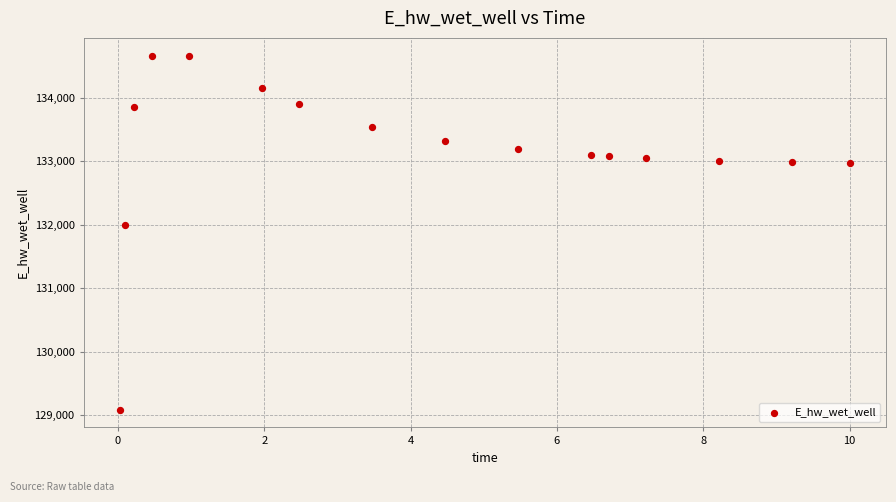

What is the range of X values (max minus min)?

10.0